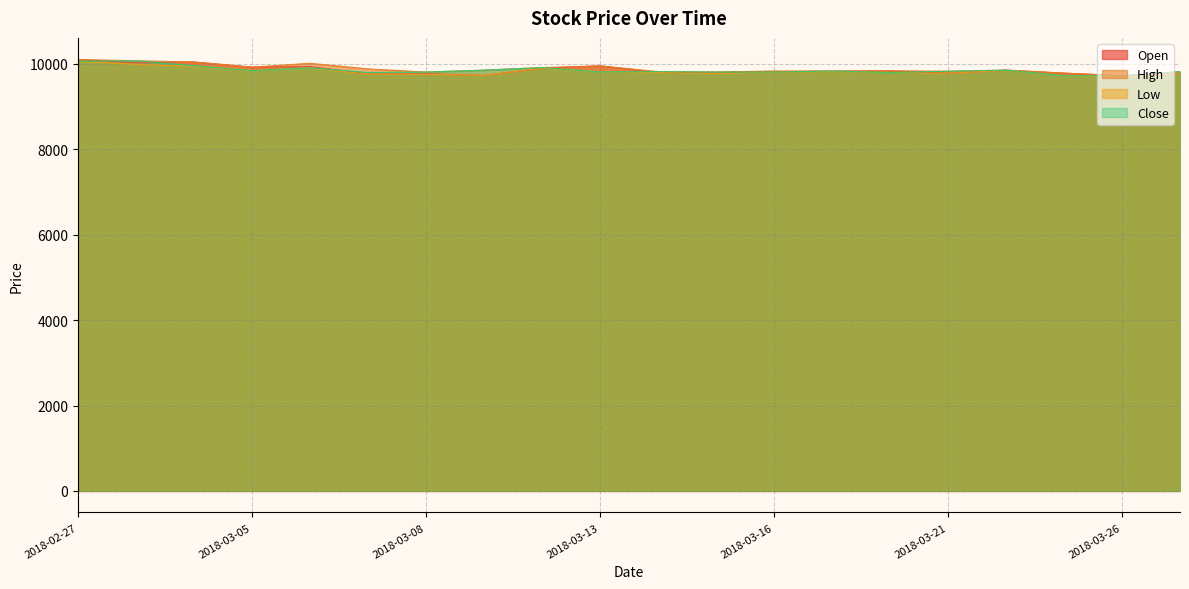

What is the label of the 14th point from the left?

2018-03-19